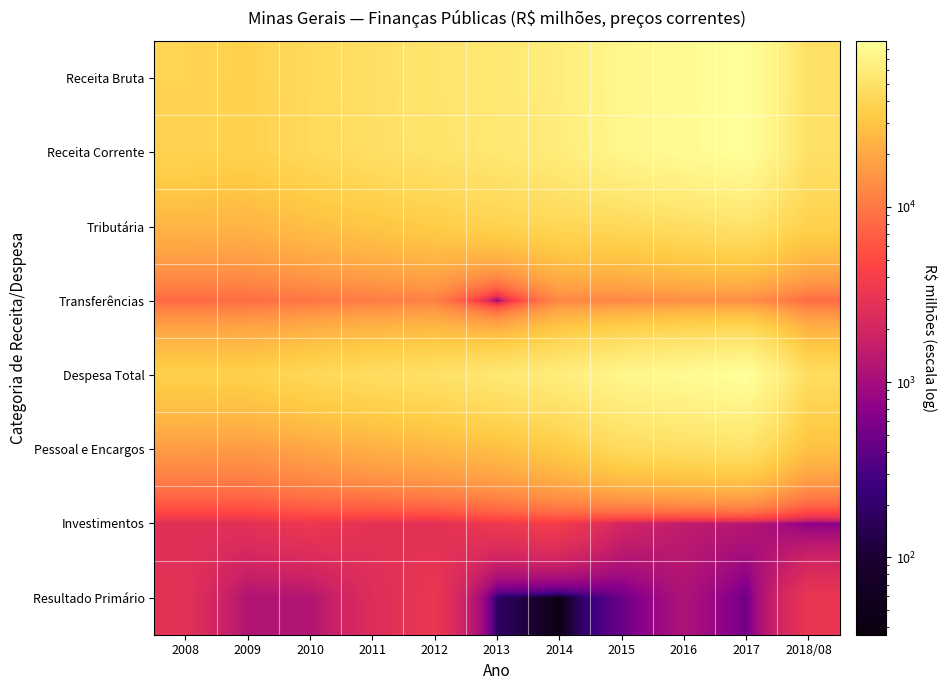

Which has a higher value, 2016 or 2018/08?

2016